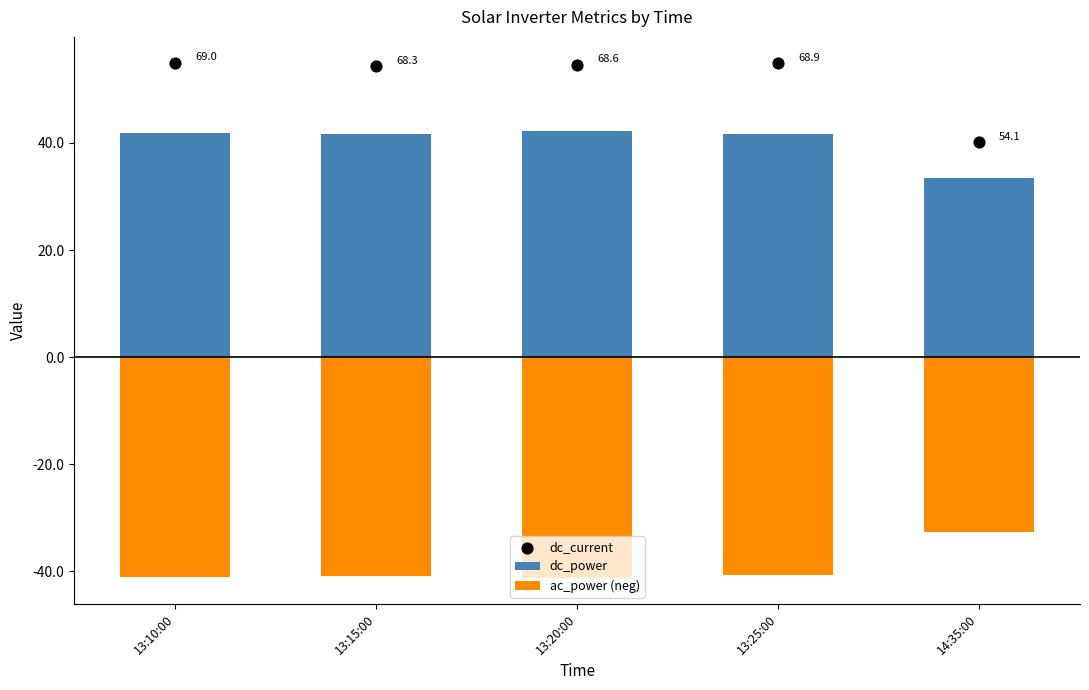

What is the total value across all series at 13:15:00?

55.1